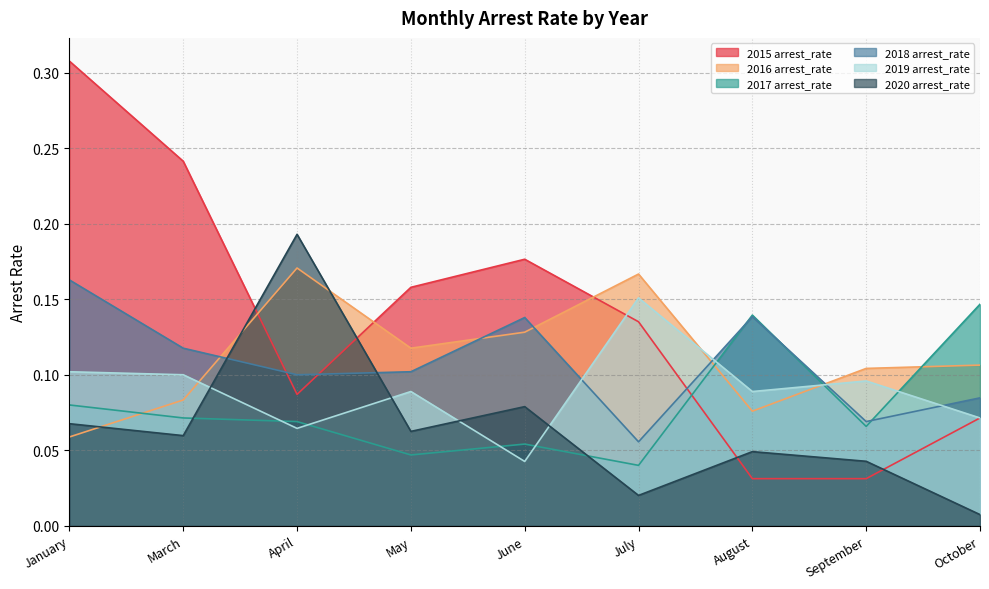

What are all the series names shown in the legend?

2015 arrest_rate, 2016 arrest_rate, 2017 arrest_rate, 2018 arrest_rate, 2019 arrest_rate, 2020 arrest_rate